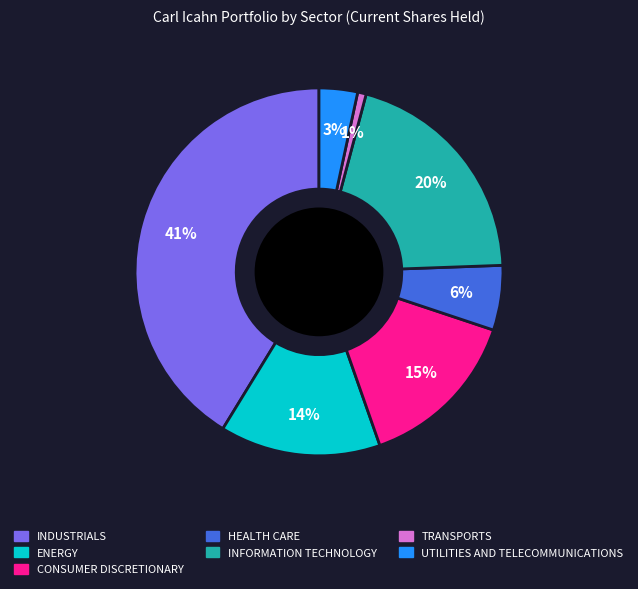

Do ENERGY and HEALTH CARE together represent more than half of the pie?

No